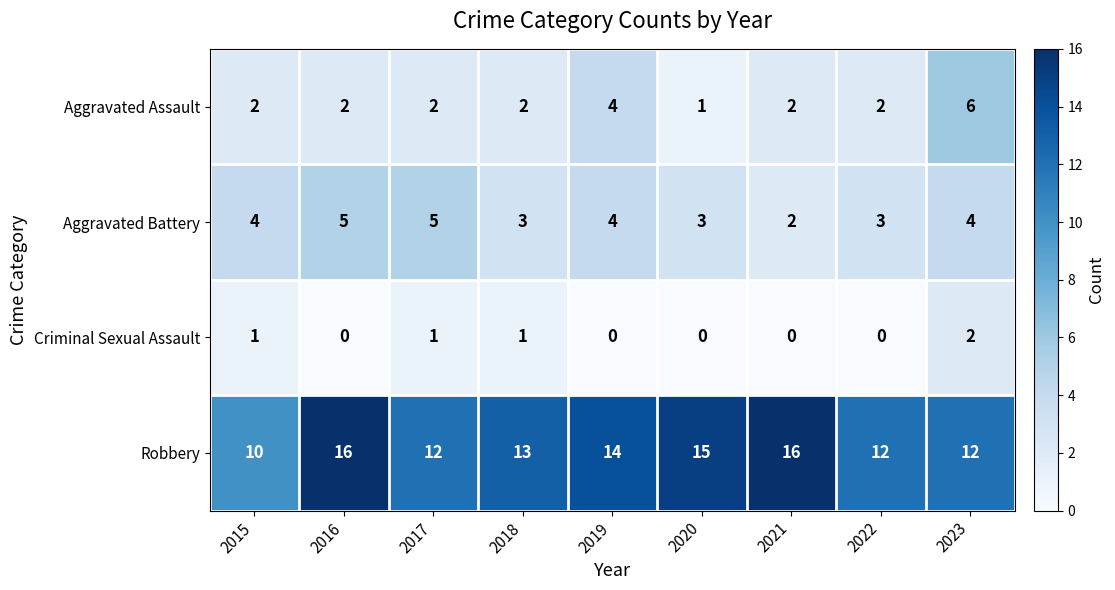

Rank the series at 2022 from lowest to highest value.

Criminal Sexual Assault, Aggravated Assault, Aggravated Battery, Robbery